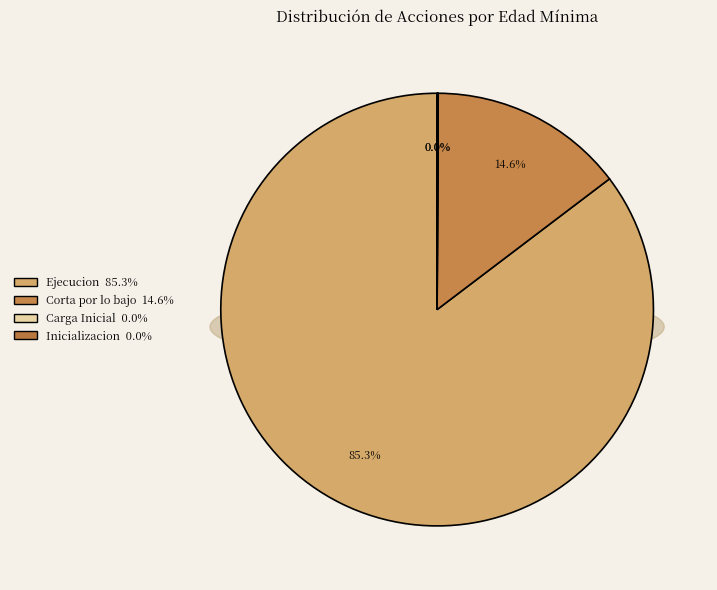

The Carga Inicial slice represents 10% of the pie. True or false?

False